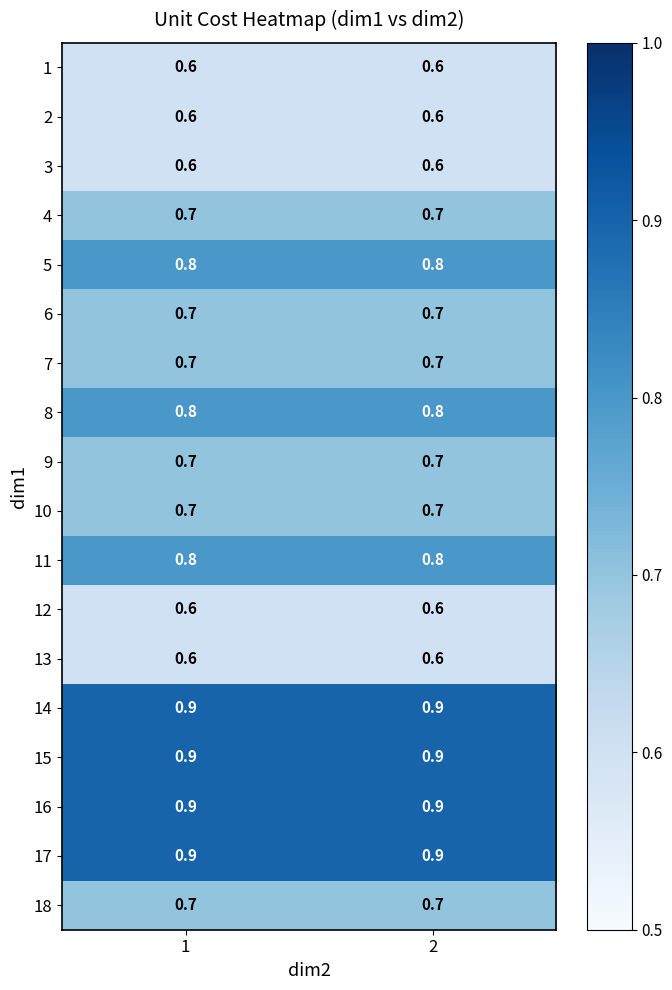

Read the 14 value at 2.

0.9